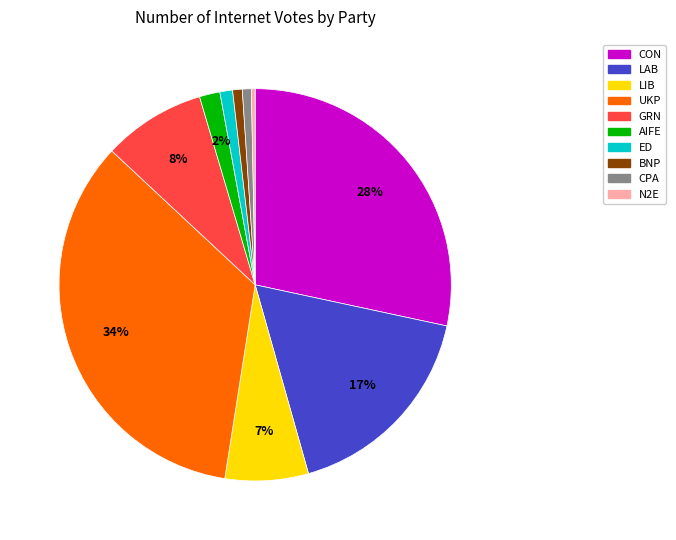

Do UKP and AIFE together represent more than half of the pie?

No